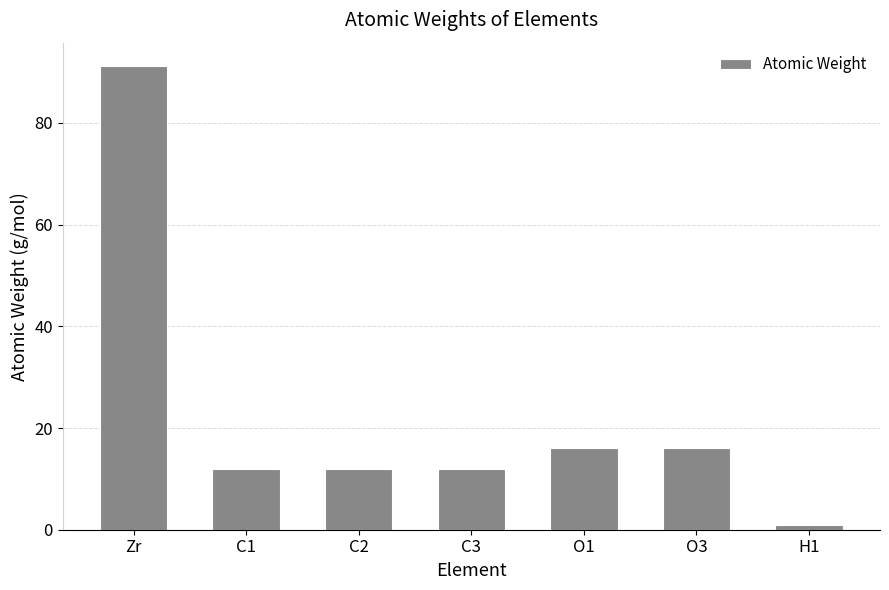

What is the ratio of the value at C3 to the value at H1?

11.9